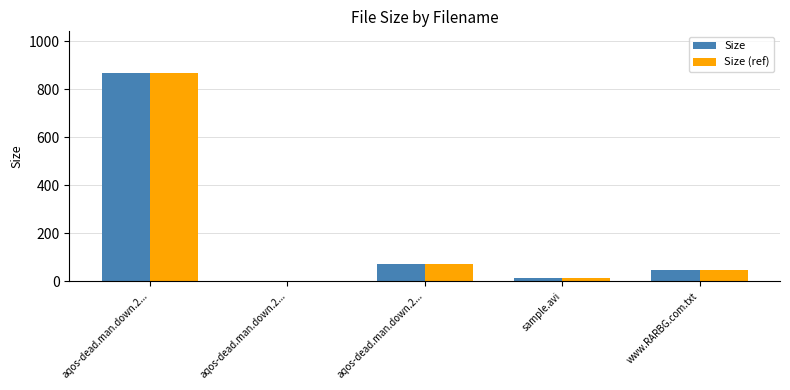

The Size (ref) series shows 1.9 at aqos-dead.man.down.2.... True or false?

True